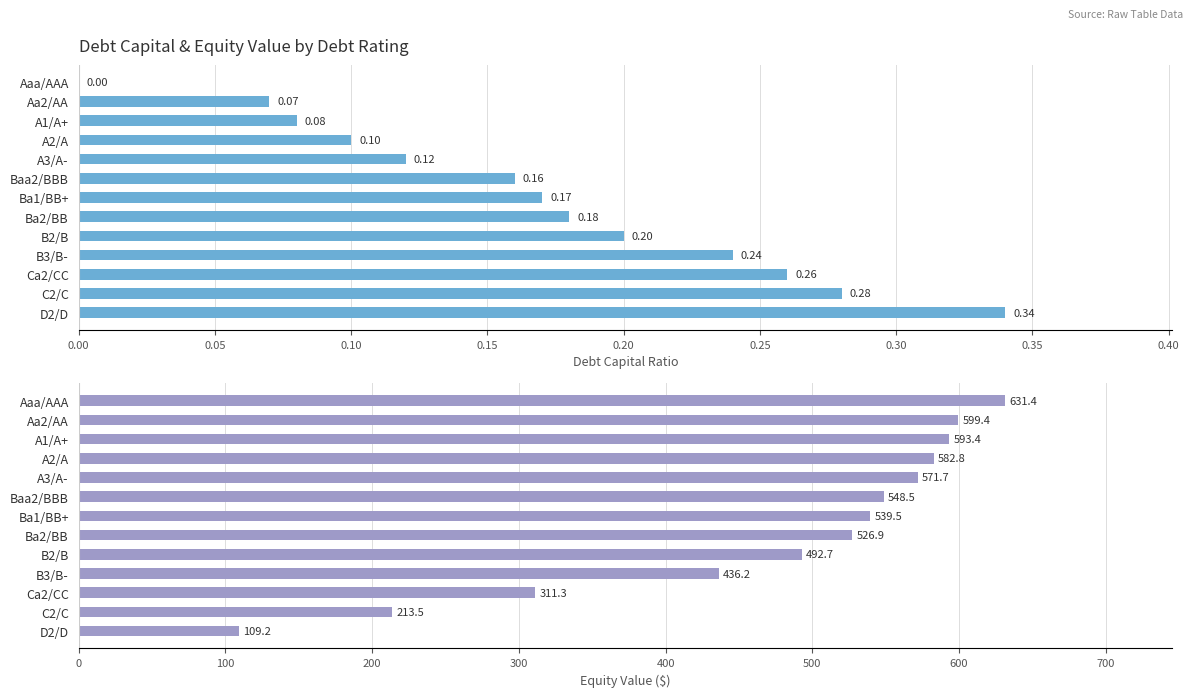

What position from the left is C2/C?

12